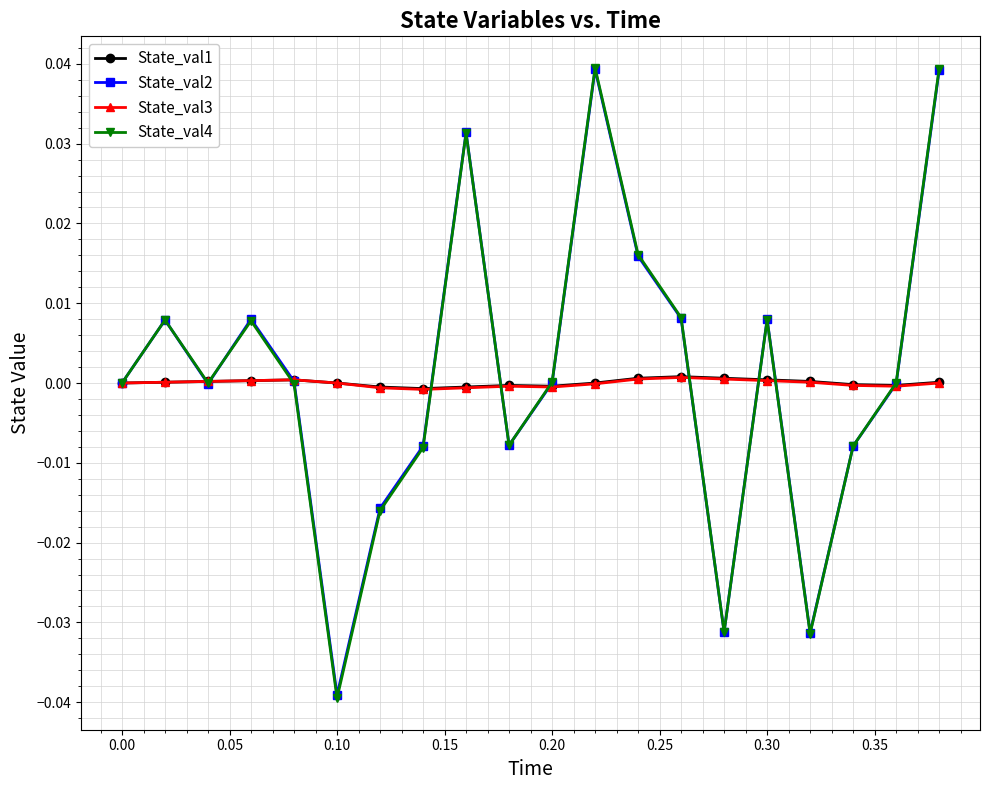

Which series has the largest range (max minus min)?

State_val4